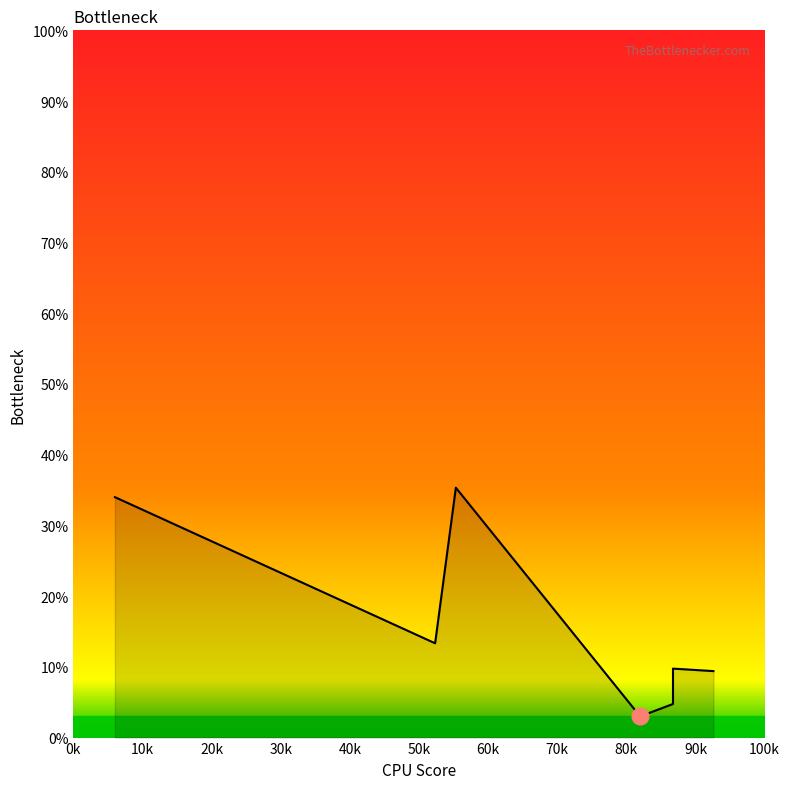

Which has a higher value, 52.333333333333336 or 92.6?

52.333333333333336